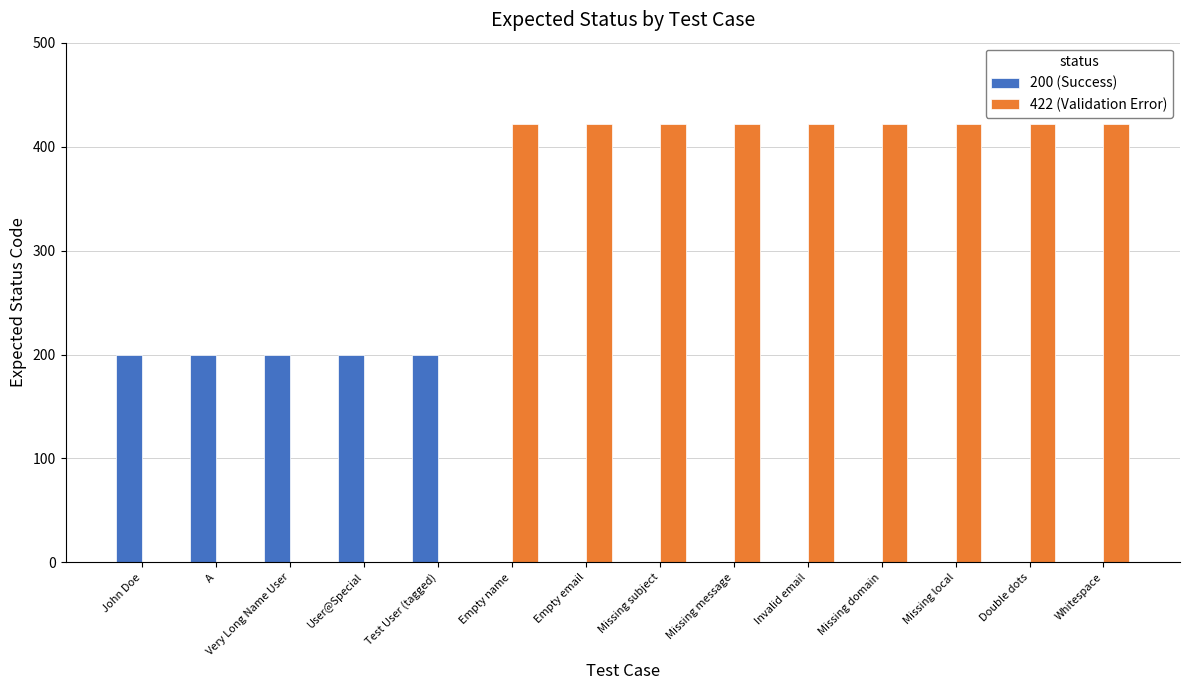

Reading left to right, extract all data points from this chart.

200 (Success): John Doe=200	A=200	Very Long Name User=200	User@Special=200	Test User (tagged)=200	Empty name=0	Empty email=0	Missing subject=0	Missing message=0	Invalid email=0	Missing domain=0	Missing local=0	Double dots=0	Whitespace=0
422 (Validation Error): John Doe=0	A=0	Very Long Name User=0	User@Special=0	Test User (tagged)=0	Empty name=422	Empty email=422	Missing subject=422	Missing message=422	Invalid email=422	Missing domain=422	Missing local=422	Double dots=422	Whitespace=422